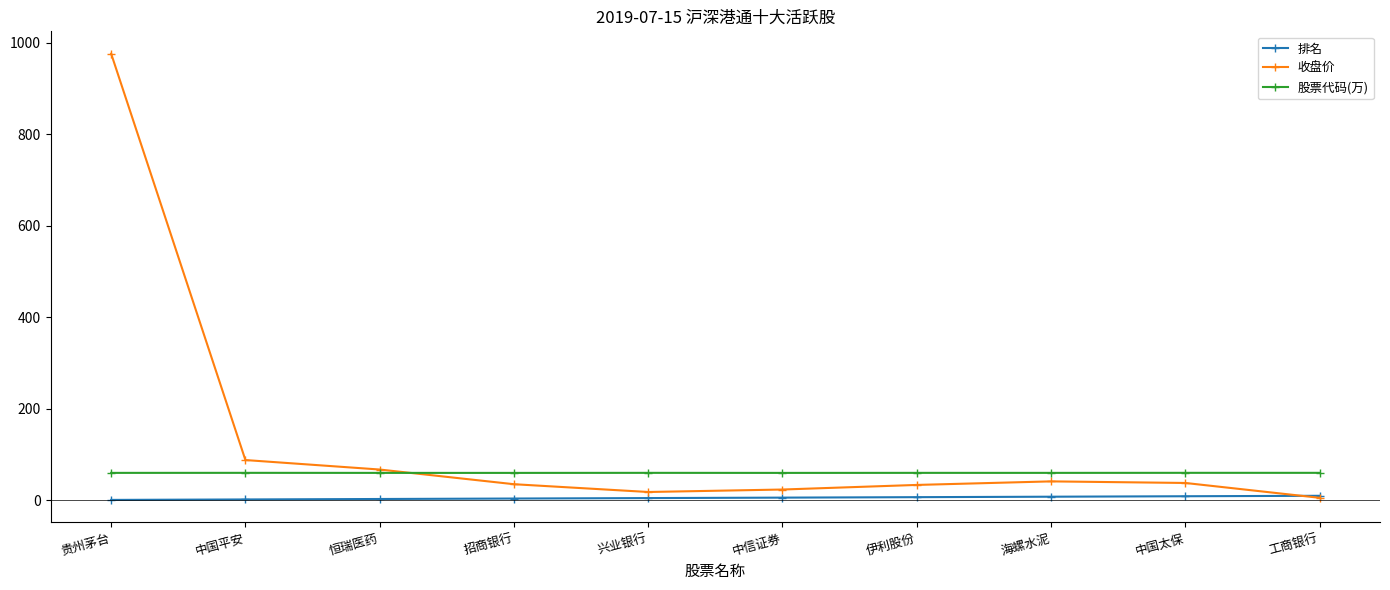

What is the smallest value displayed?

1.0